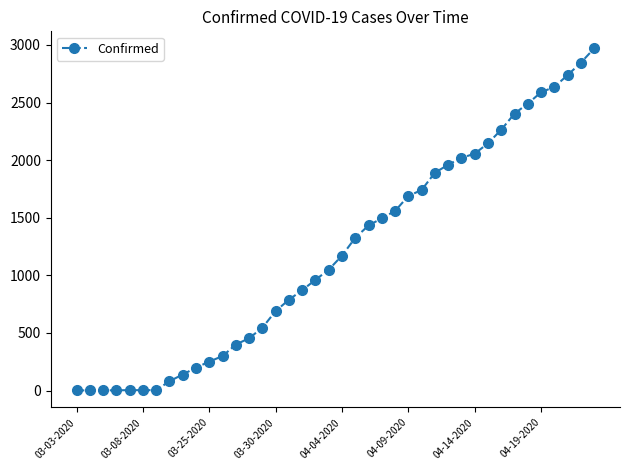

How many data points are less than 1171?

20